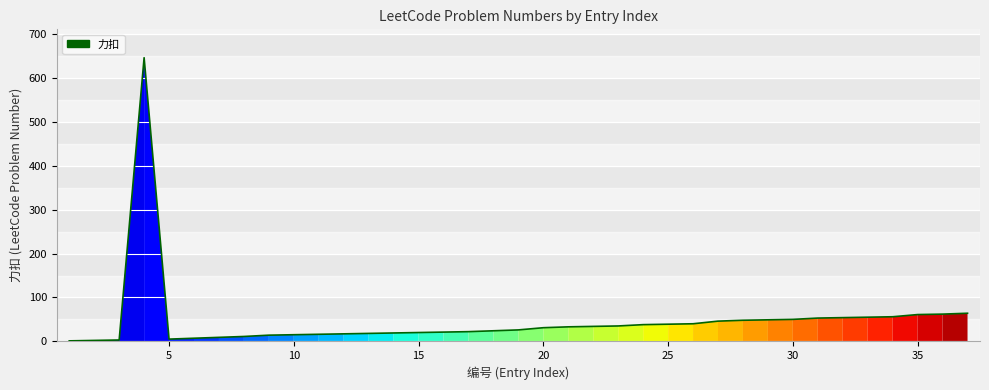

What is the difference between the maximum and minimum values?

646